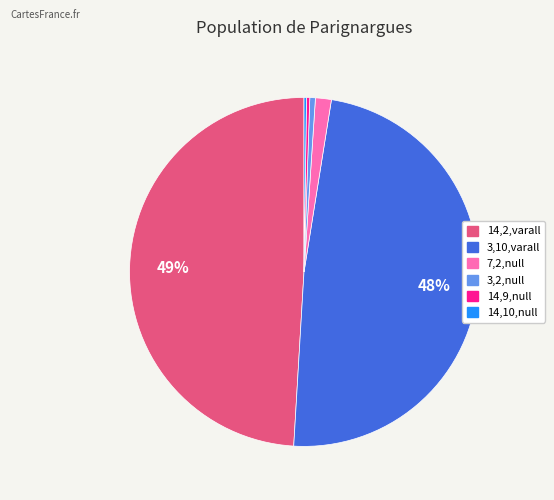

To the nearest percent, what is the combined percentage of 3,2,null and 7,2,null?

2%